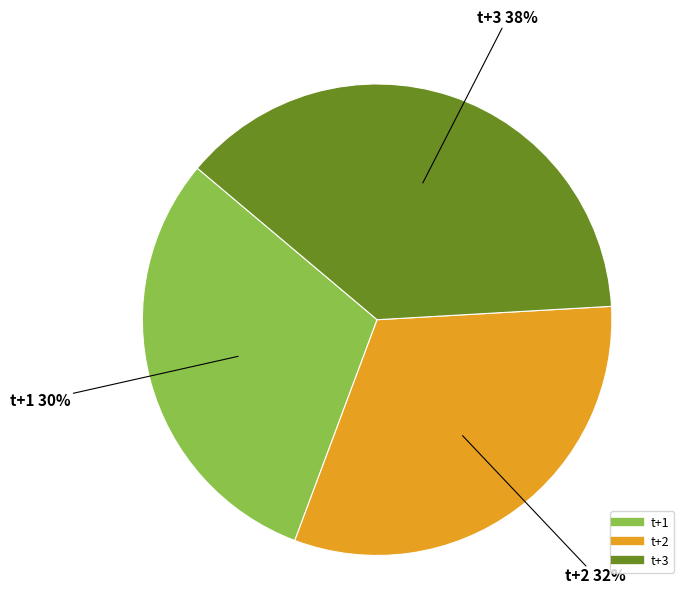

Does any single category account for the majority?

No